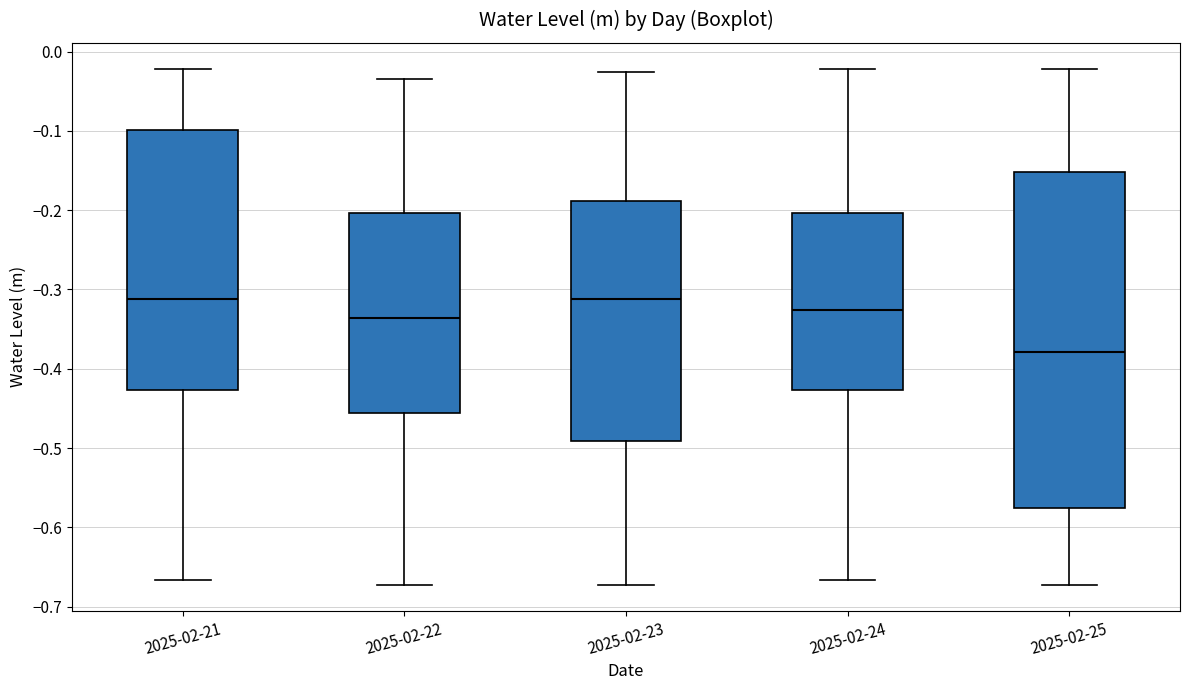

Which box is the tallest, from its lower edge to its upper edge?

2025-02-25